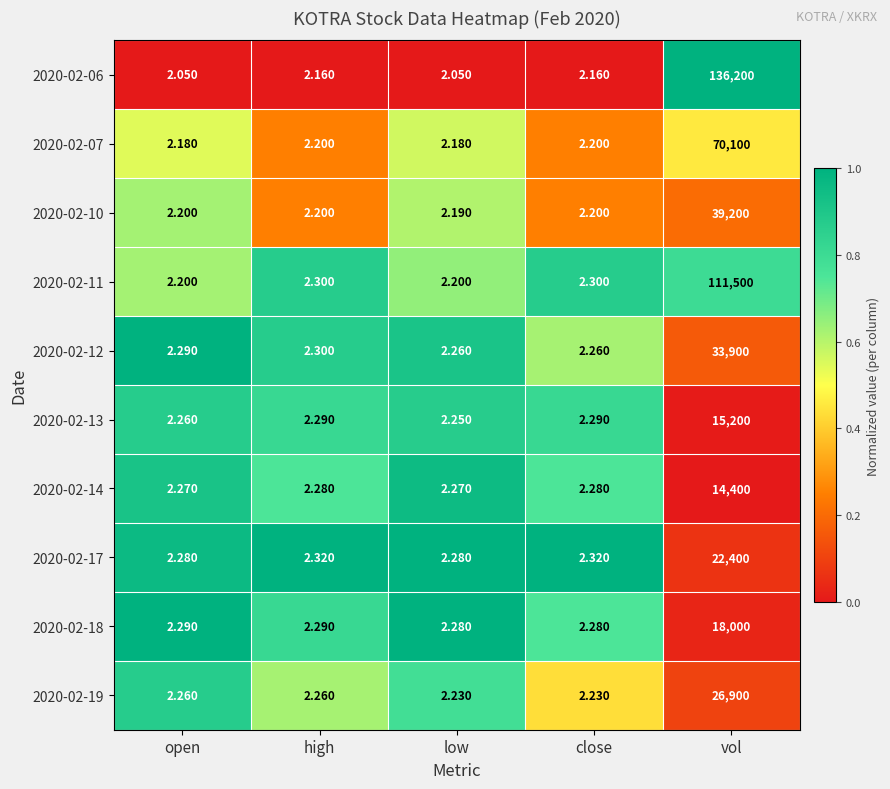

Where is 2020-02-12 nearest to the value 16951?

high